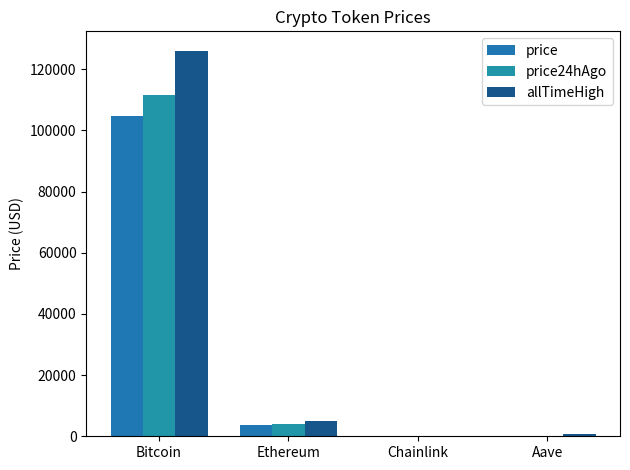

Count the number of categories in the chart.

4